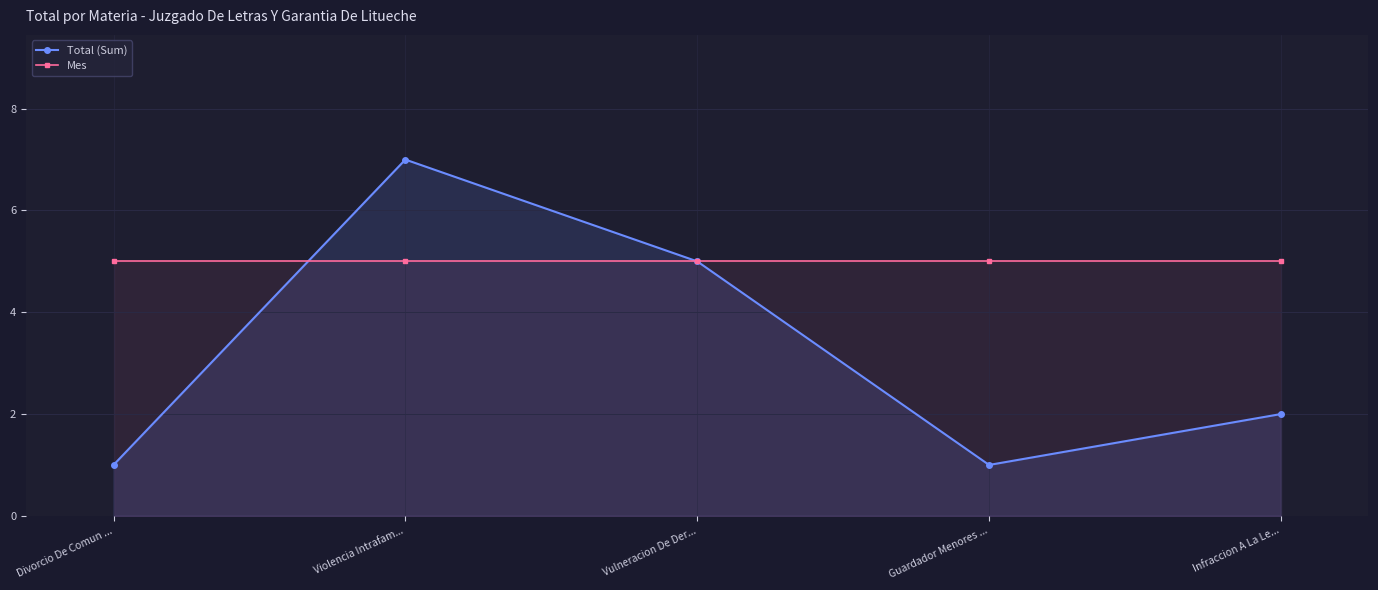

Rank the series by their average value, from highest to lowest.

Mes, Total (Sum)